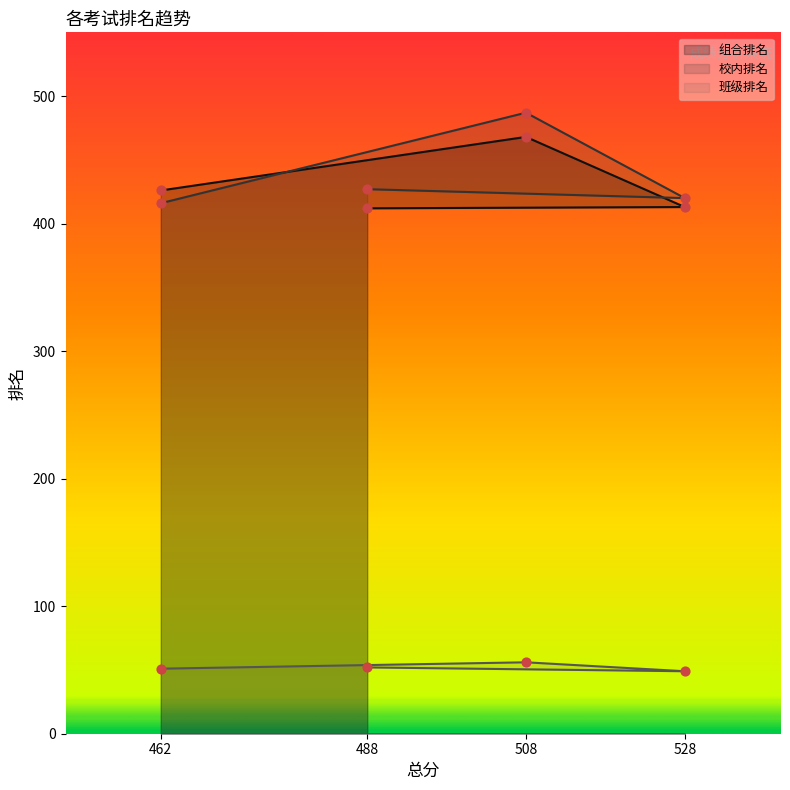

At how many categories does at least one series exceed 438?

1